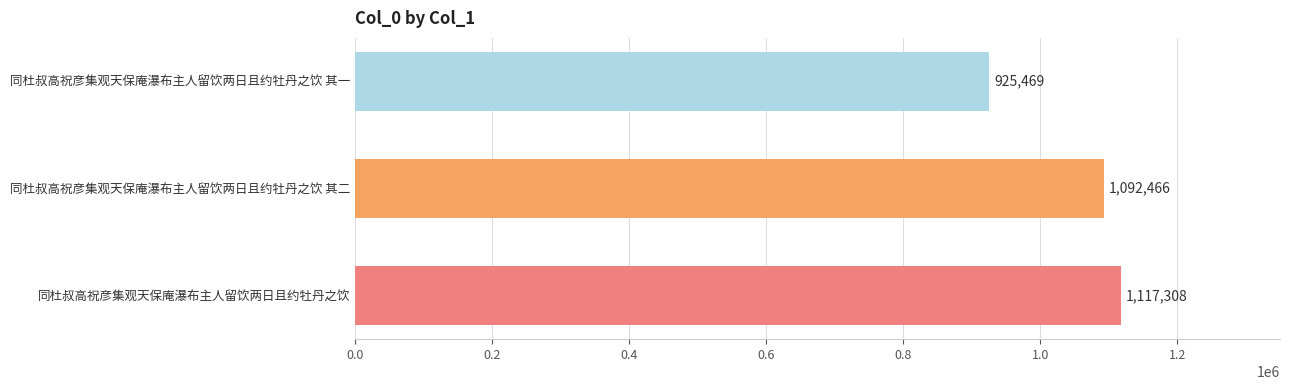

Count the number of categories in the chart.

3